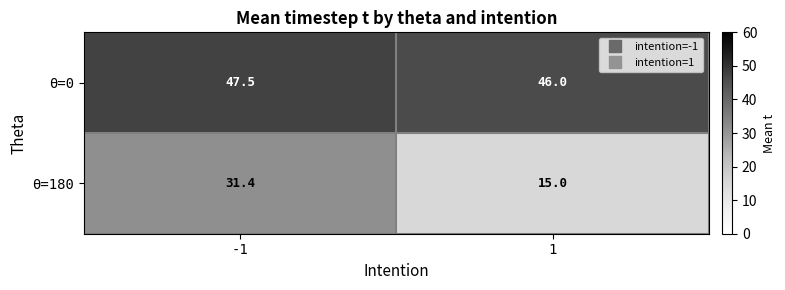

Count the number of data series in this chart.

2